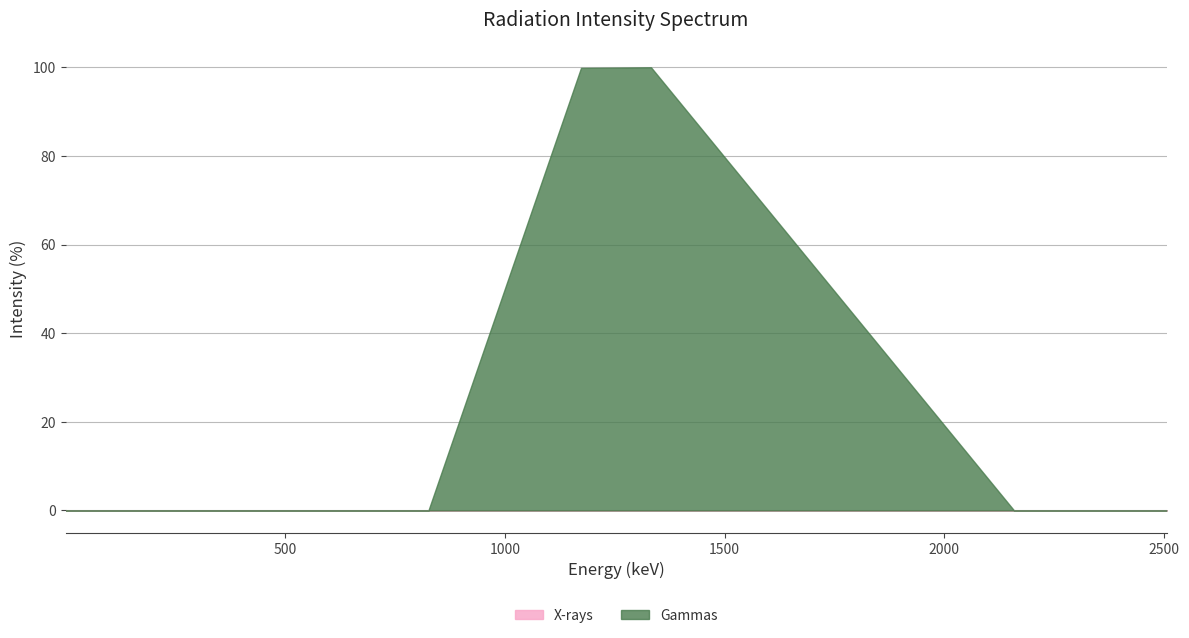

Is the value of Gammas at 1173.228 greater than the value of X-rays at 8.296?

Yes